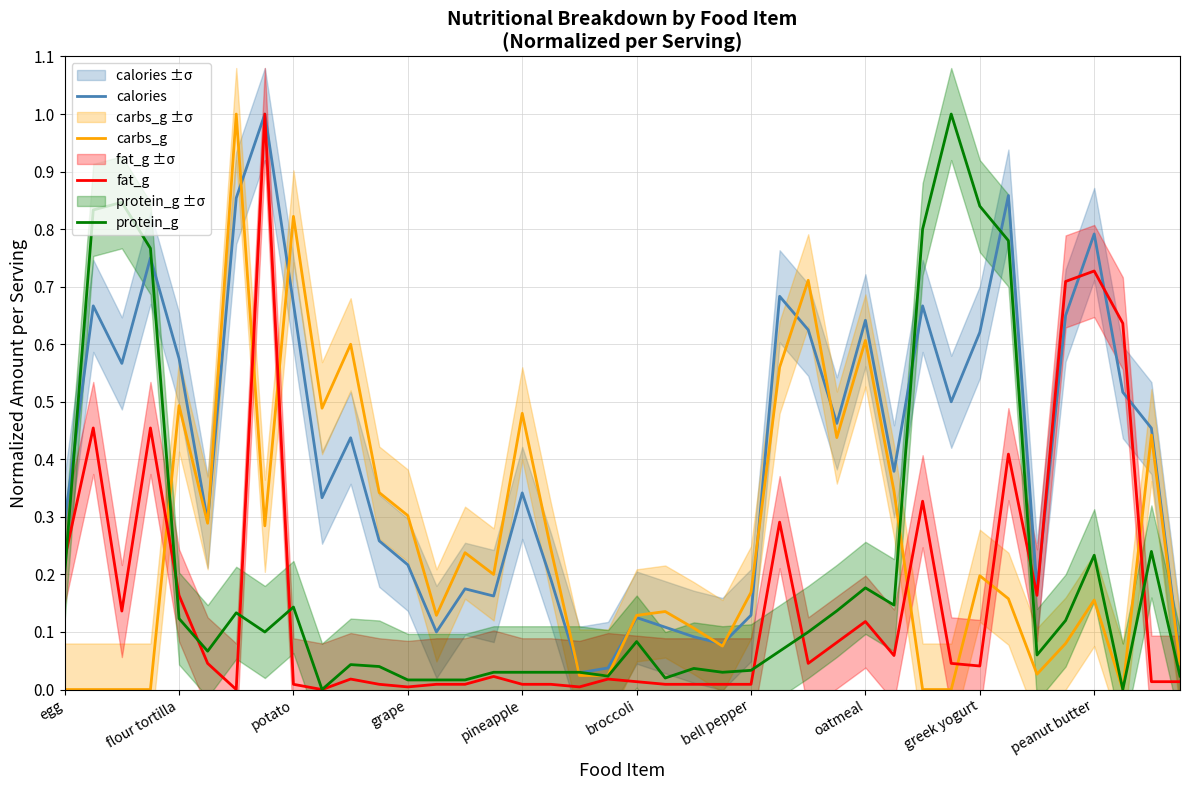

The value of calories at bell pepper is 0.2. True or false?

False